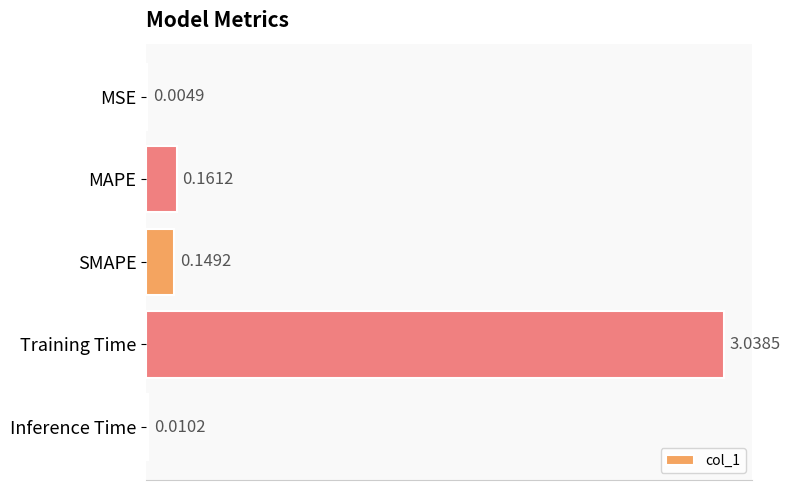

What is the change in value from MSE to Training Time?

+3.0